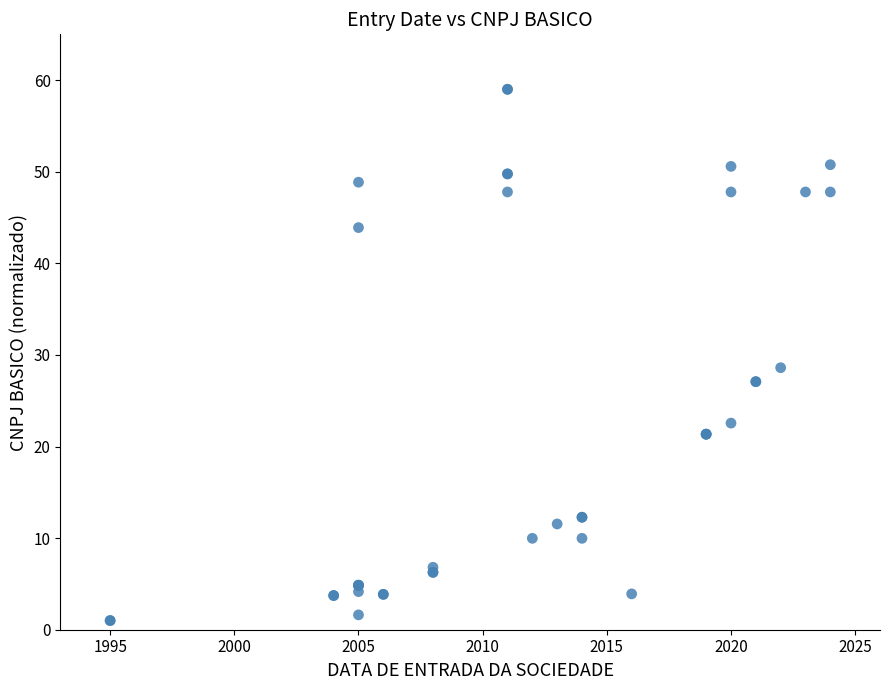

What Y value in the scatter plot is closest to 30?

28.6